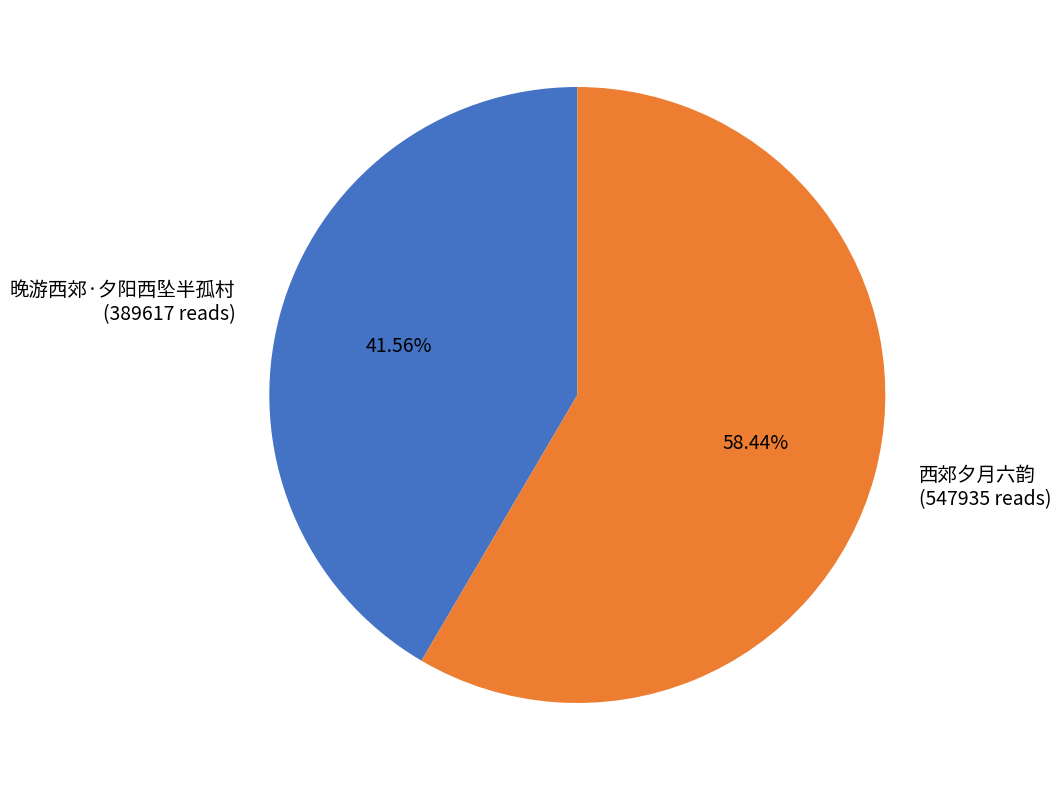

What is the total percentage of 晚游西郊·夕阳西坠半孤村 and 西郊夕月六韵?

100.0%